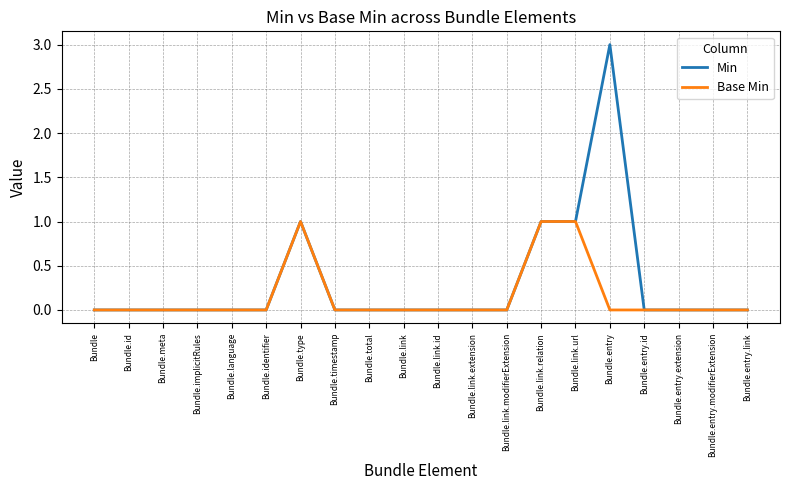

Reading left to right, extract all data points from this chart.

Min: Bundle=0	Bundle.id=0	Bundle.meta=0	Bundle.implicitRules=0	Bundle.language=0	Bundle.identifier=0	Bundle.type=1	Bundle.timestamp=0	Bundle.total=0	Bundle.link=0	Bundle.link.id=0	Bundle.link.extension=0	Bundle.link.modifierExtension=0	Bundle.link.relation=1	Bundle.link.url=1	Bundle.entry=3	Bundle.entry.id=0	Bundle.entry.extension=0	Bundle.entry.modifierExtension=0	Bundle.entry.link=0
Base Min: Bundle=0	Bundle.id=0	Bundle.meta=0	Bundle.implicitRules=0	Bundle.language=0	Bundle.identifier=0	Bundle.type=1	Bundle.timestamp=0	Bundle.total=0	Bundle.link=0	Bundle.link.id=0	Bundle.link.extension=0	Bundle.link.modifierExtension=0	Bundle.link.relation=1	Bundle.link.url=1	Bundle.entry=0	Bundle.entry.id=0	Bundle.entry.extension=0	Bundle.entry.modifierExtension=0	Bundle.entry.link=0